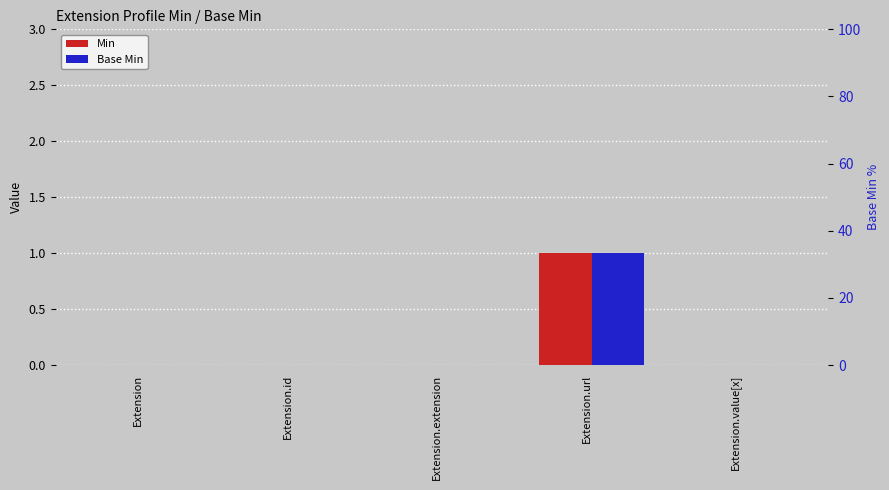

What are all the series names shown in the legend?

Min, Base Min